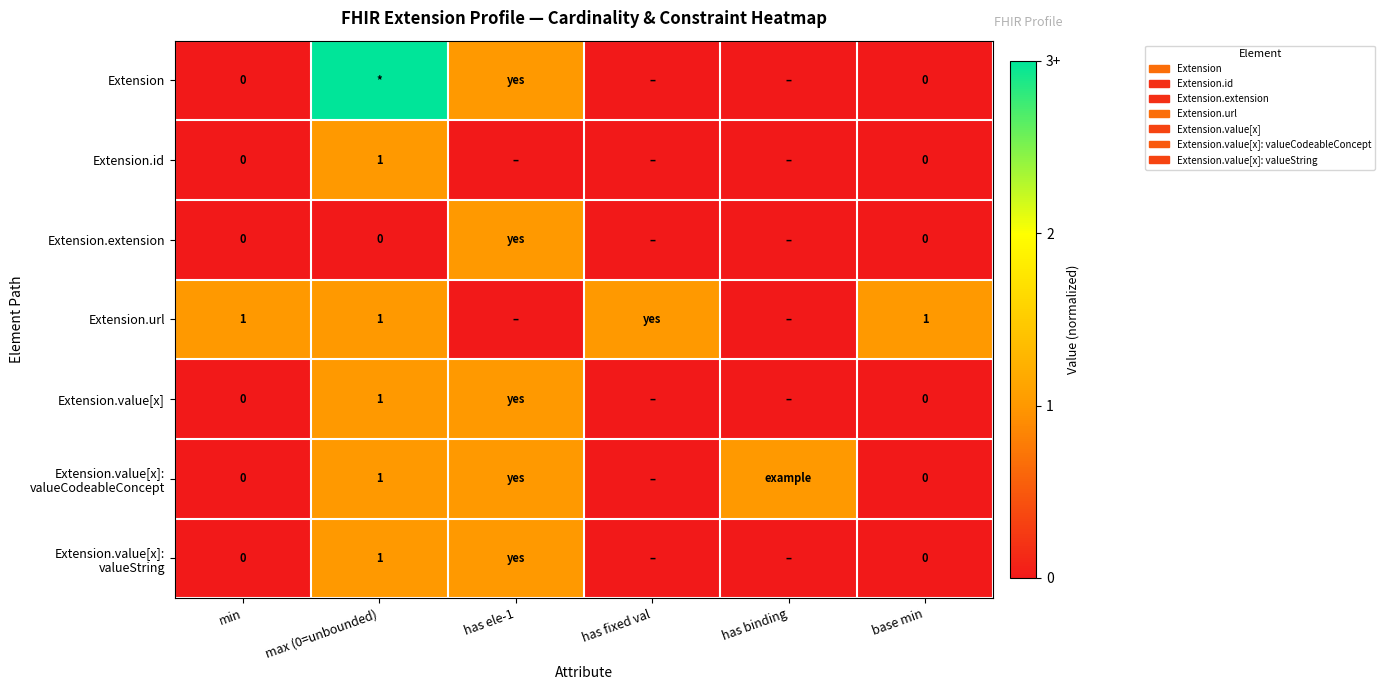

Which category has the highest value in the Extension.value[x]: valueCodeableConcept series?

max (0=unbounded)